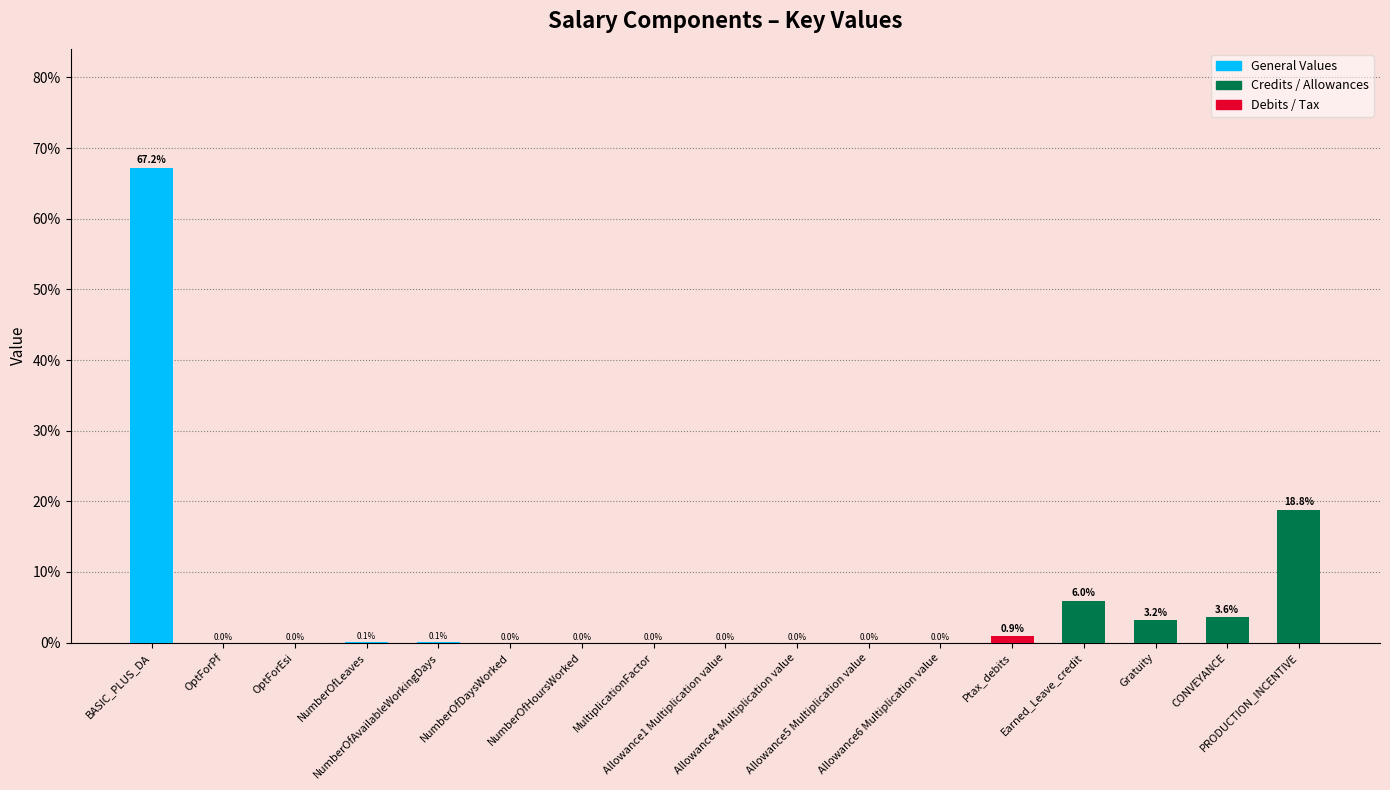

Is it true that the value at BASIC_PLUS_DA is 67.2?

True